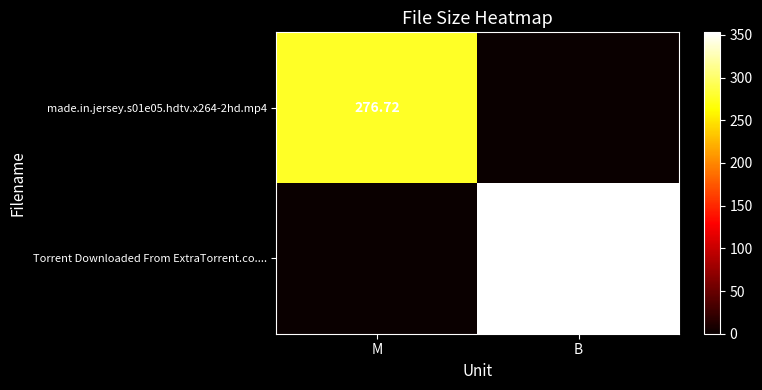

Is the value of made.in.jersey.s01e05.hdtv.x264-2hd.mp4 at M greater than the value of Torrent Downloaded From ExtraTorrent.co.... at B?

No